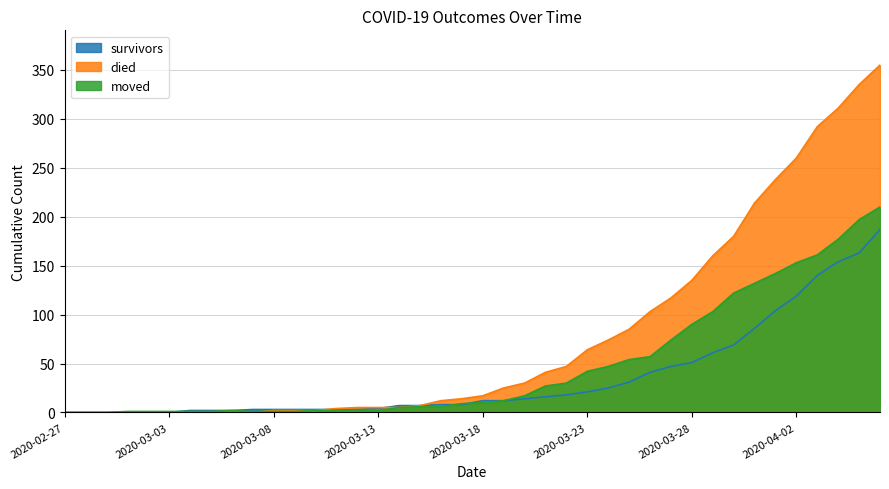

Reading left to right, list all the values displayed in this chart.

survivors: 0	0	0	0	0	0	2	2	2	3	3	3	3	3	3	4	7	7	8	8	12	12	14	16	18	21	25	31	41	47	51	61	69	86	104	119	140	154	163	187
died: 0	0	0	0	0	0	0	0	0	0	2	2	2	4	5	5	5	7	12	14	17	25	30	41	47	64	74	85	103	117	135	160	180	214	238	260	292	311	335	355
moved: 0	0	0	1	1	1	1	1	2	1	1	1	2	2	2	2	5	6	6	9	10	12	17	27	30	42	47	54	57	74	90	103	122	132	142	153	161	177	197	210